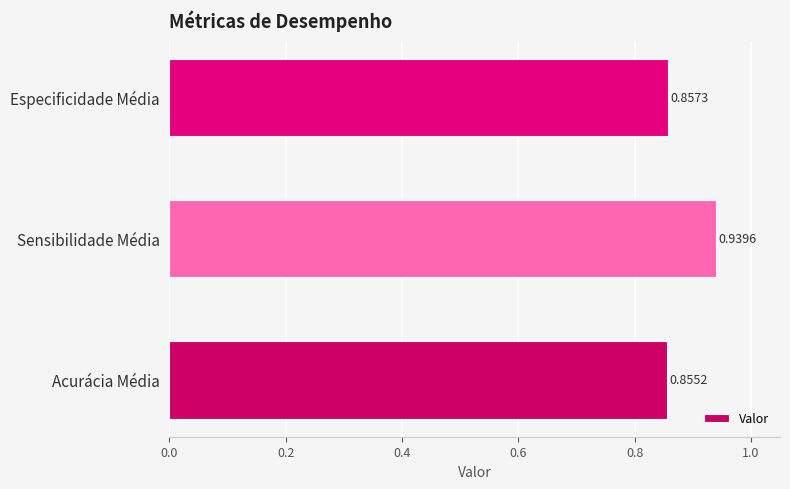

Which label corresponds to the largest value in the chart?

Sensibilidade Média